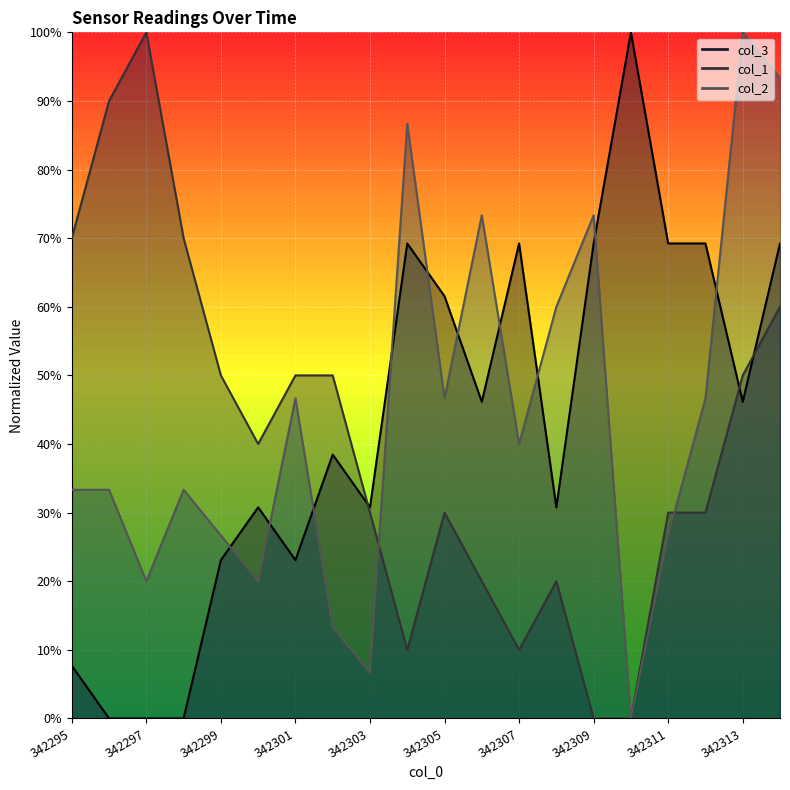

What is the spread (max minus min) of values at 342298?

0.7